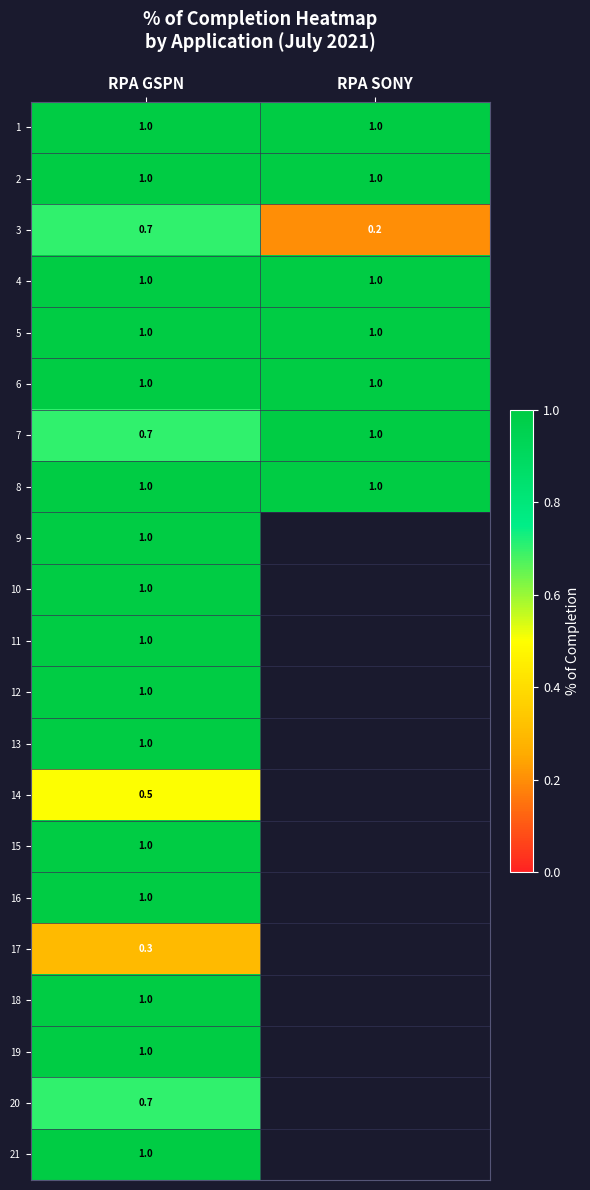

The value of 8 at RPA SONY is 1.0. True or false?

True